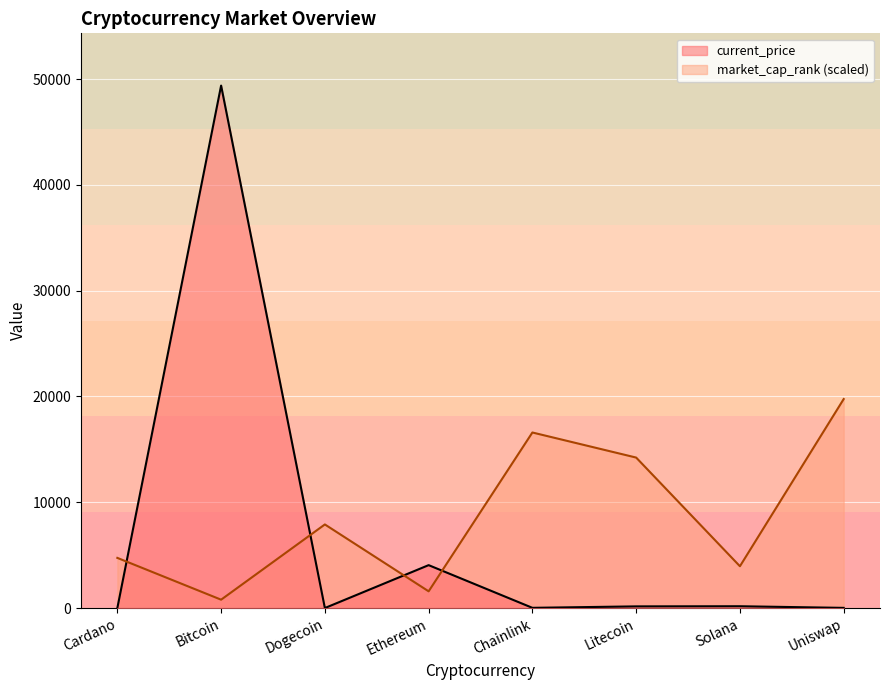

Between Chainlink and Solana, which is larger?

Solana